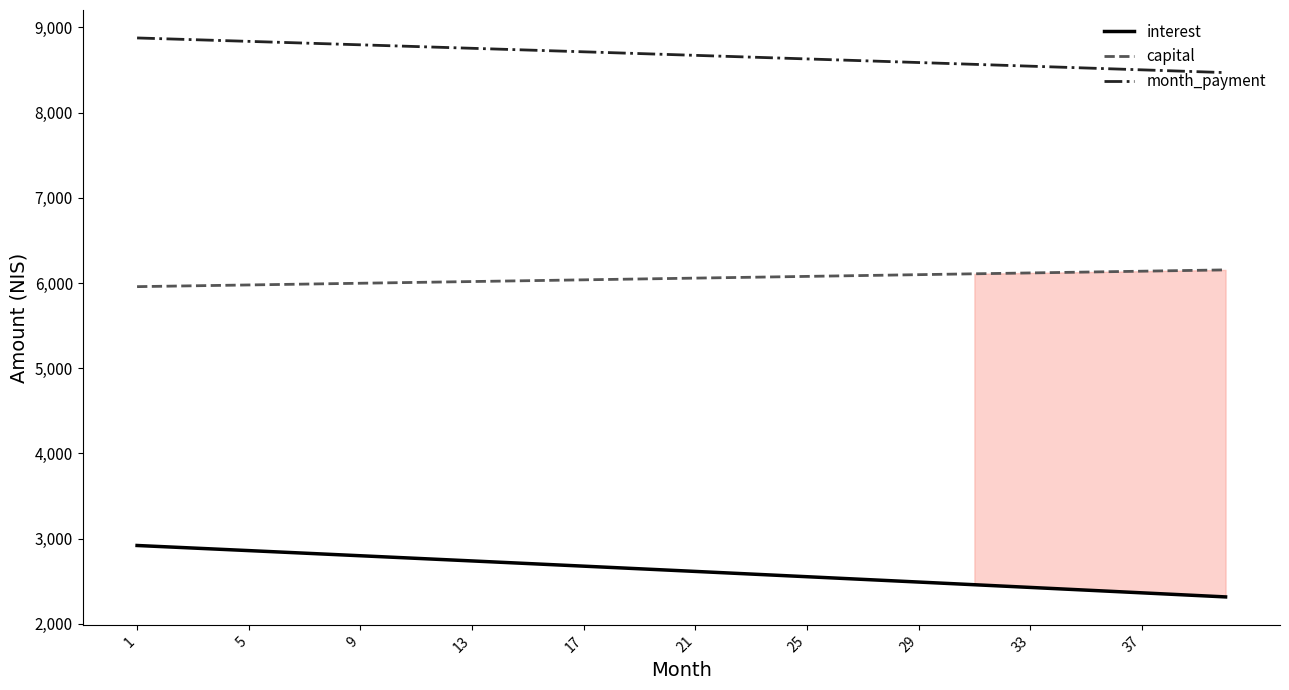

Which series has the widest spread of values?

interest